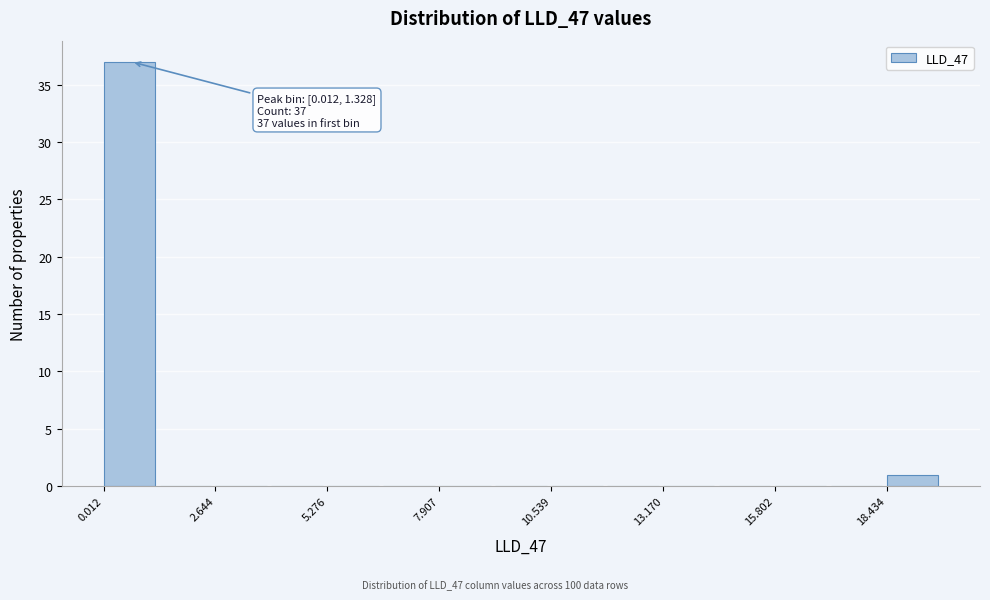

Read against the x-axis, roughly where is the centre of the tallest bar?

0.5